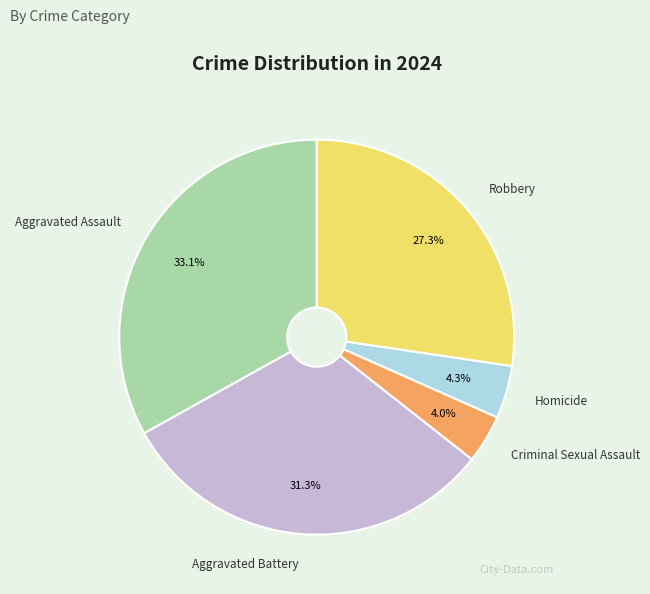

To the nearest percent, what percentage of the pie is Robbery?

27%